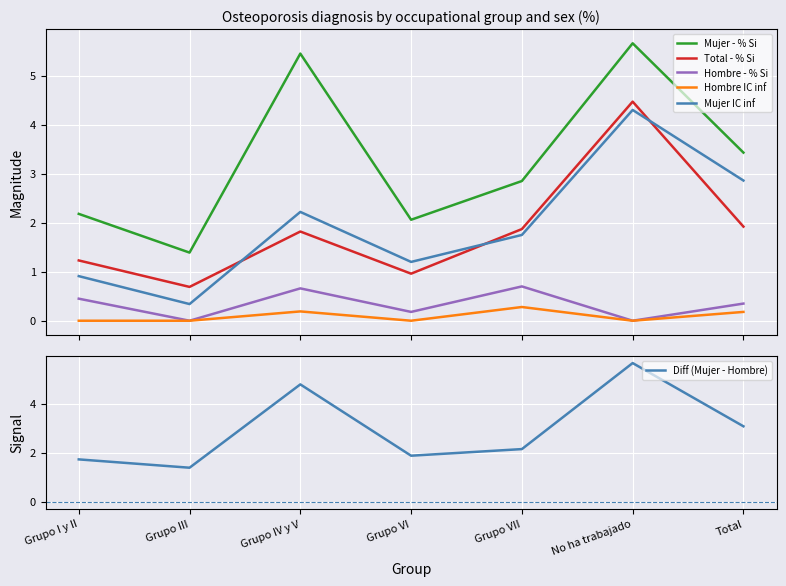

Which has a higher value, Grupo III or Grupo I y II?

Grupo I y II